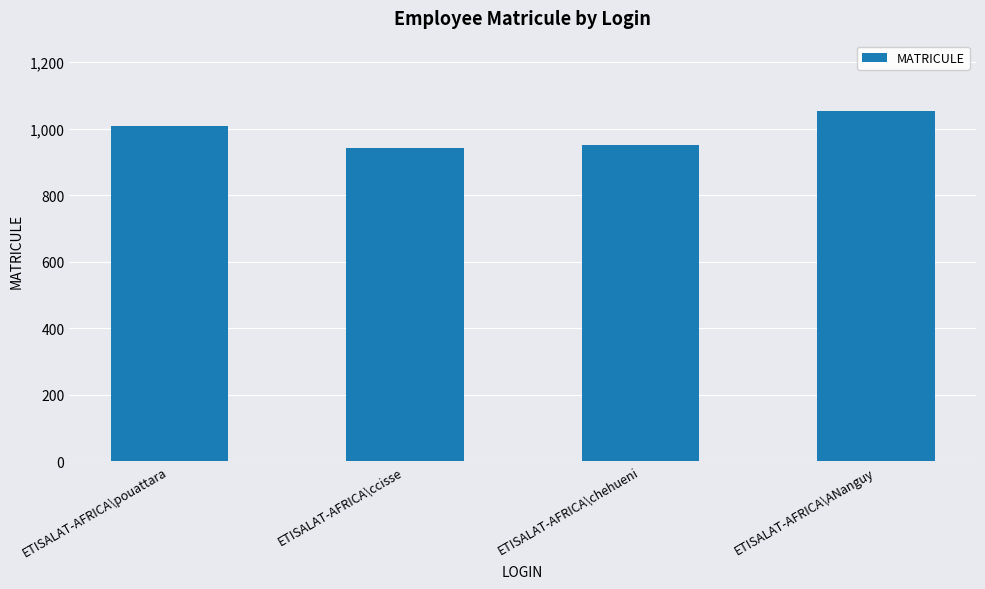

What is the minimum value shown in the chart?

942